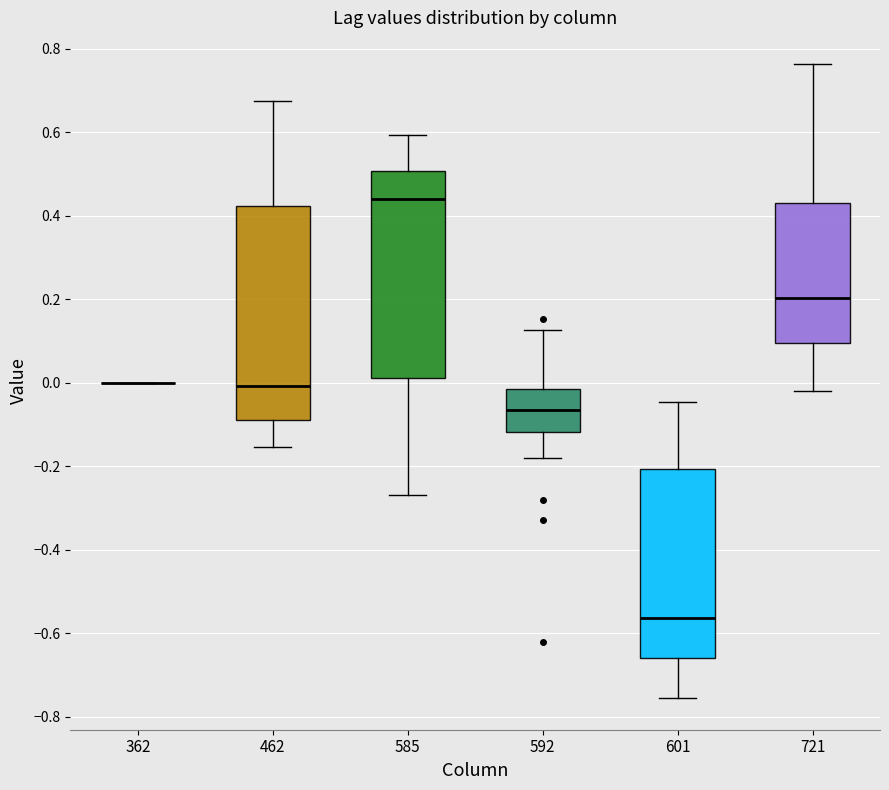

Reading left to right, transcribe this box plot: for each box, give where its median line is, the range the box spans, and where its two whiskers end, as read against the y-axis. The values are not printed on the chart, so give them approximately, as read against the axis.

362: box collapsed to a line at 0.00, whiskers 0.00 to 0.00
462: median 0.00, box -0.08 to 0.42, whiskers -0.16 to 0.68
585: median 0.44, box 0.02 to 0.50, whiskers -0.26 to 0.60
592: median -0.06, box -0.12 to -0.02, whiskers -0.18 to 0.12
601: median -0.56, box -0.66 to -0.20, whiskers -0.76 to -0.04
721: median 0.20, box 0.10 to 0.42, whiskers -0.02 to 0.76